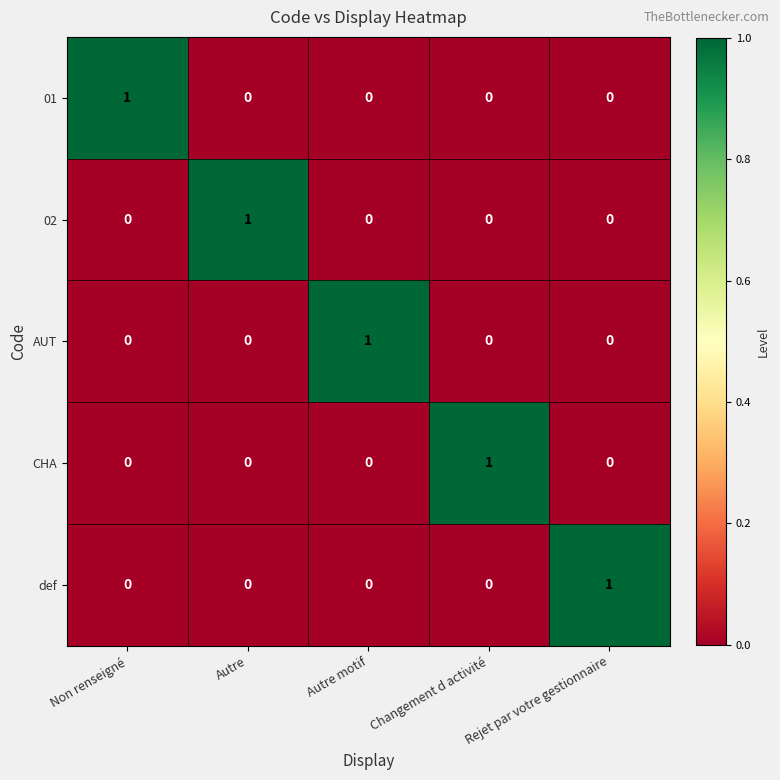

At how many categories does at least one series exceed 0?

5